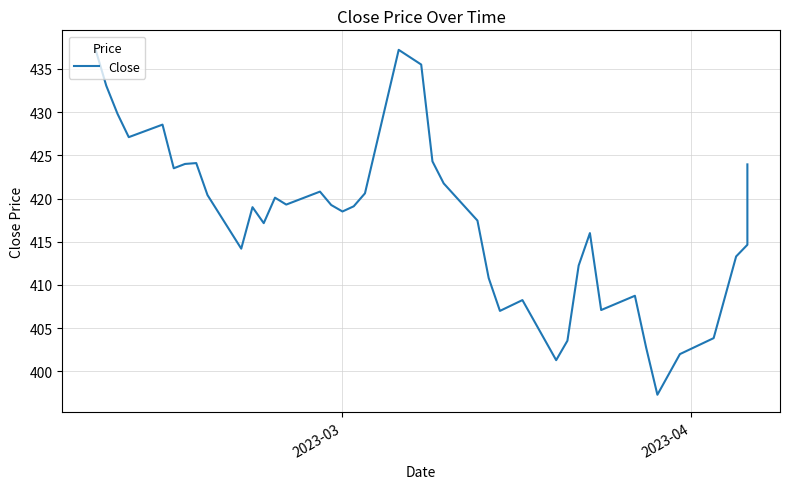

True or false: the data has more than 0 interior local peaks.

True